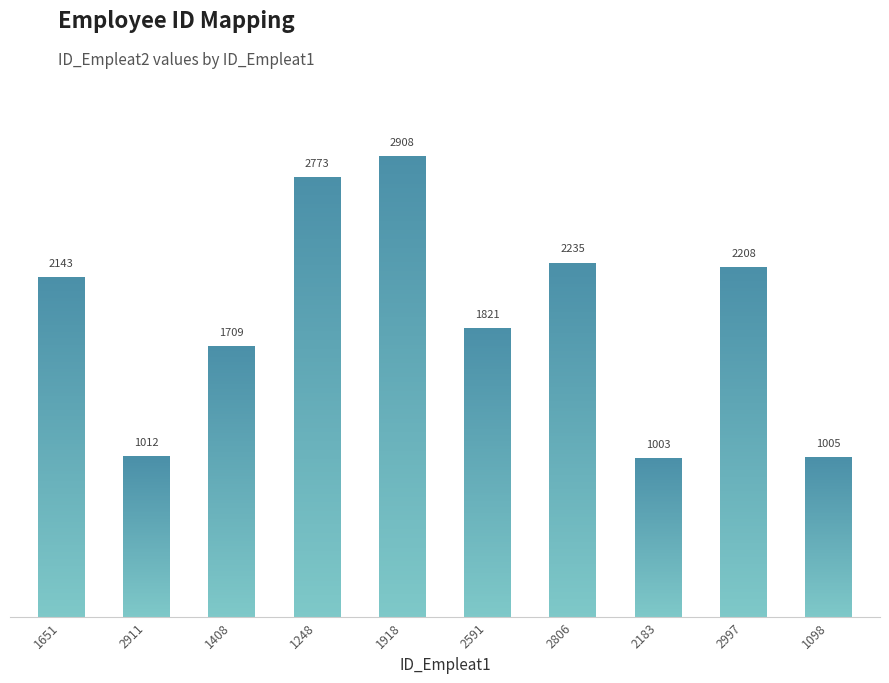

Rank the categories by value from lowest to highest.

2183, 1098, 2911, 1408, 2591, 1651, 2997, 2806, 1248, 1918